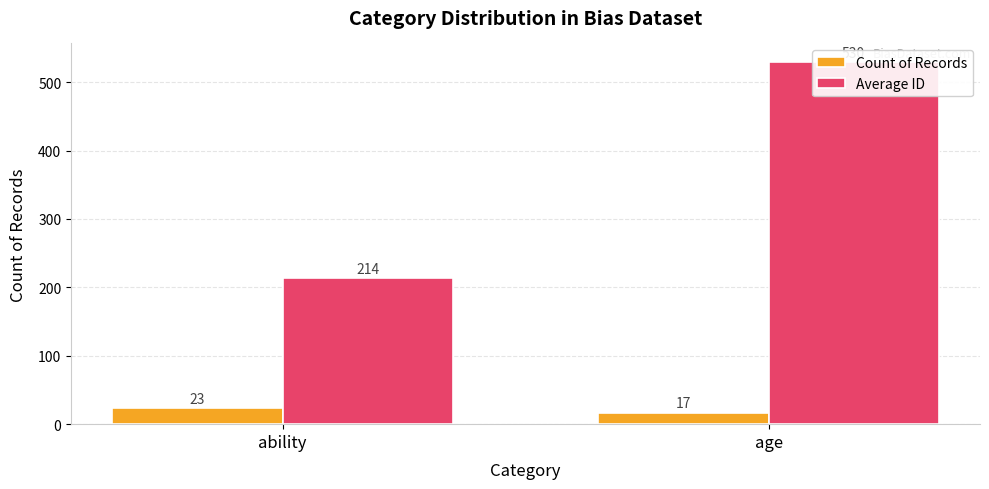

What is the difference between the highest and lowest values at age?

513